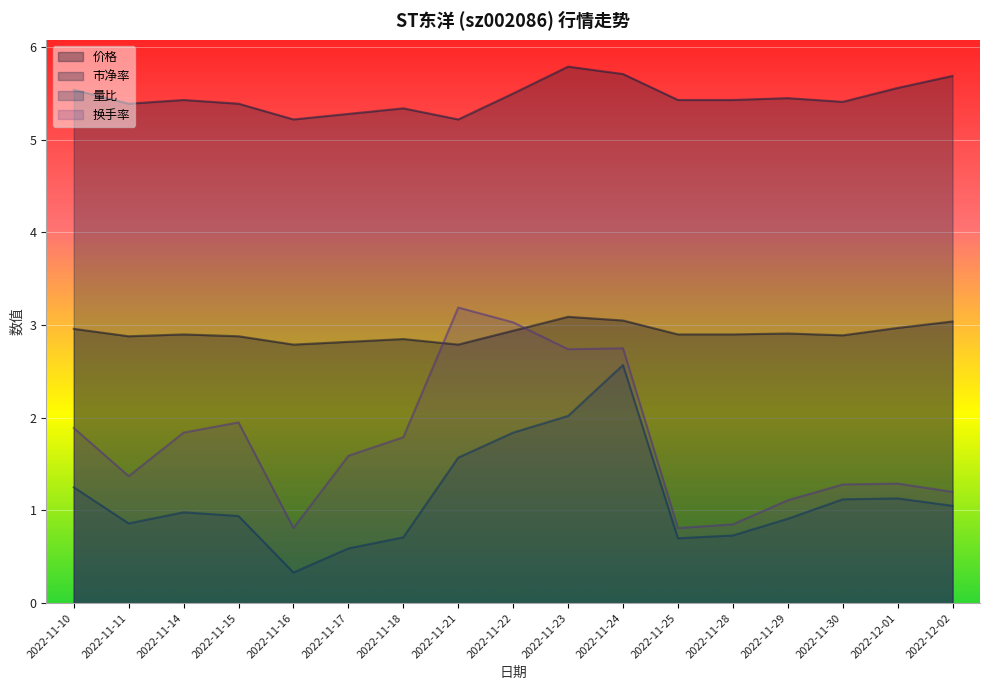

Read the 价格 value at 2022-11-21.

2.8